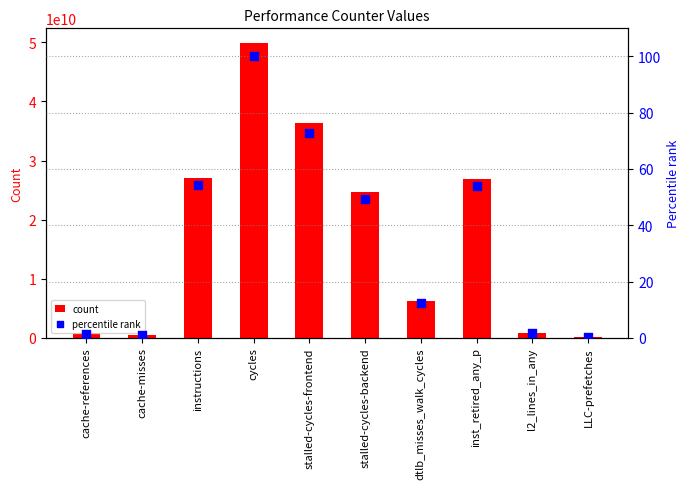

Which series contains the lowest Y value?

percentile rank